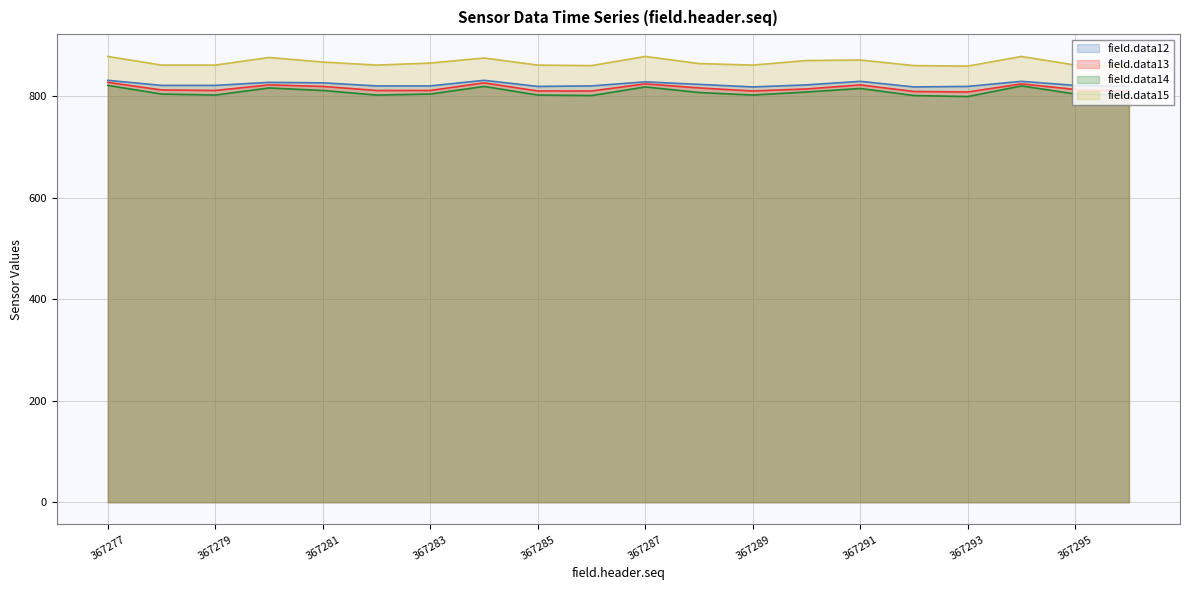

True or false: field.data14 and field.data15 intersect in this chart.

False